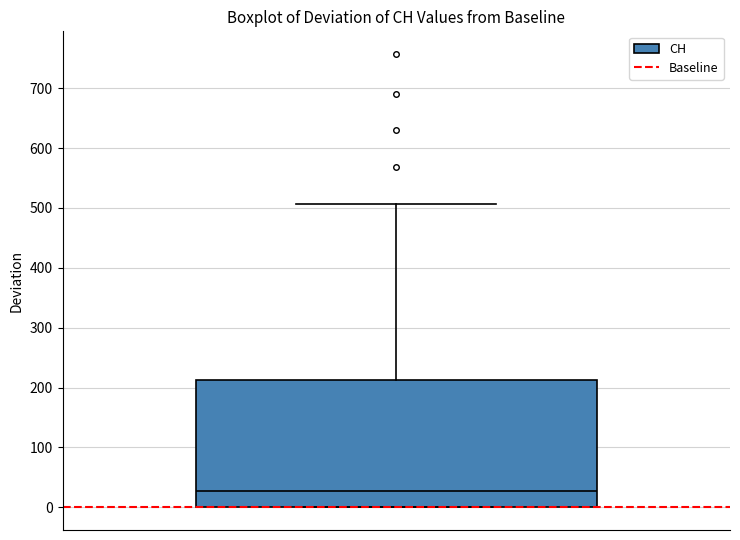

Transcribe this box plot: give where the median line is, the range the box spans, and where the two whiskers end, as read against the y-axis. The values are not printed on the chart, so give them approximately, as read against the axis.

median 30, box 0 to 210, whiskers 0 to 510